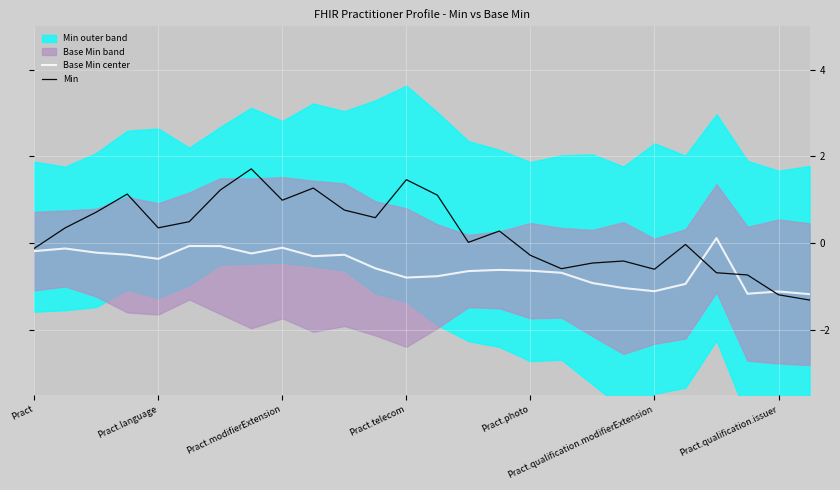

What position from the left is 19?

20